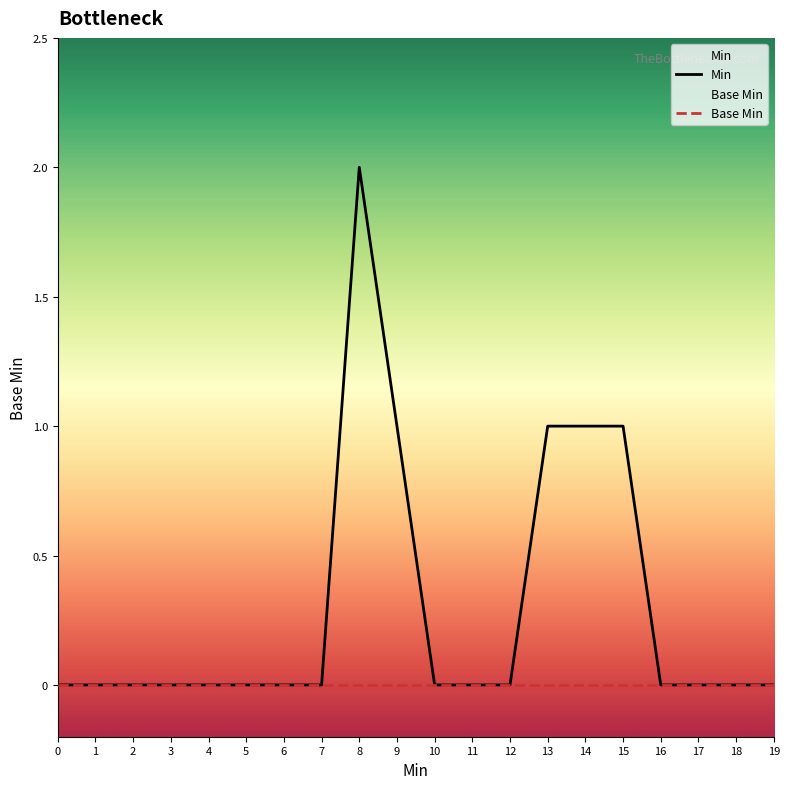

Which series has the largest range (max minus min)?

Min